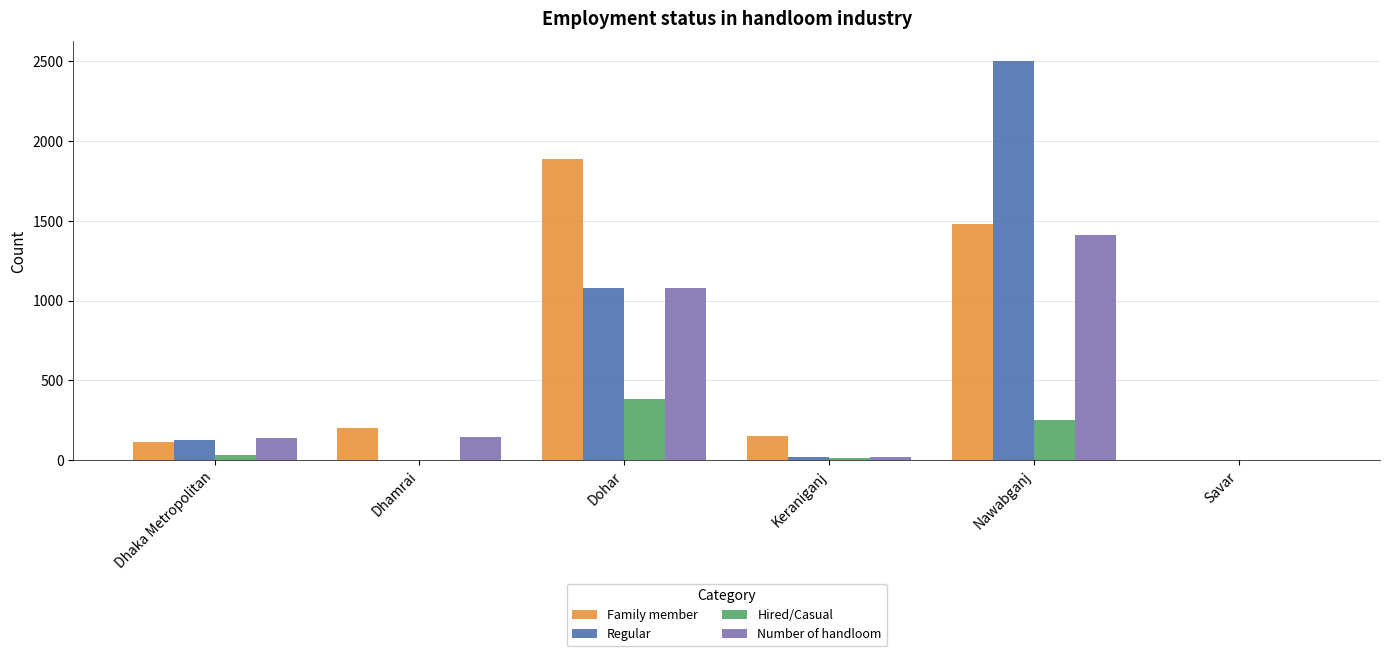

What is the spread (max minus min) of values at Dhaka Metropolitan?

102